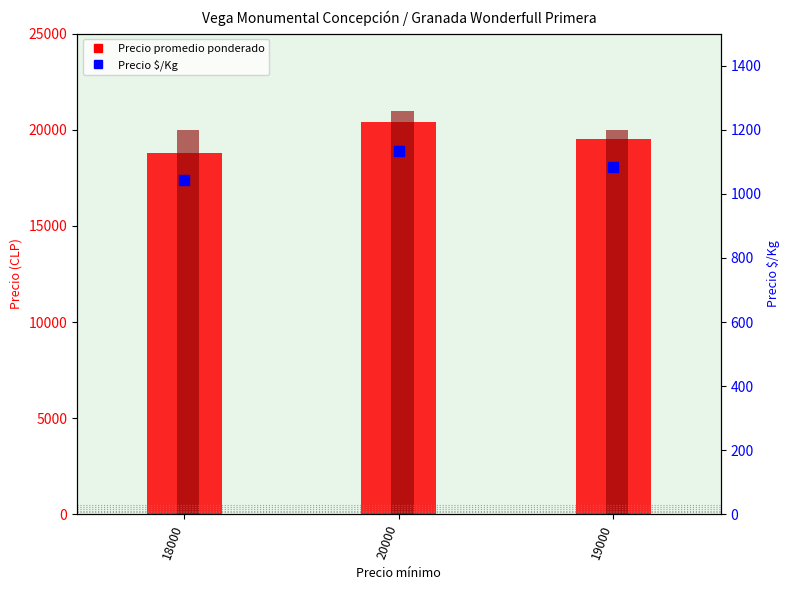

Which series reaches the maximum Y coordinate?

Precio máximo